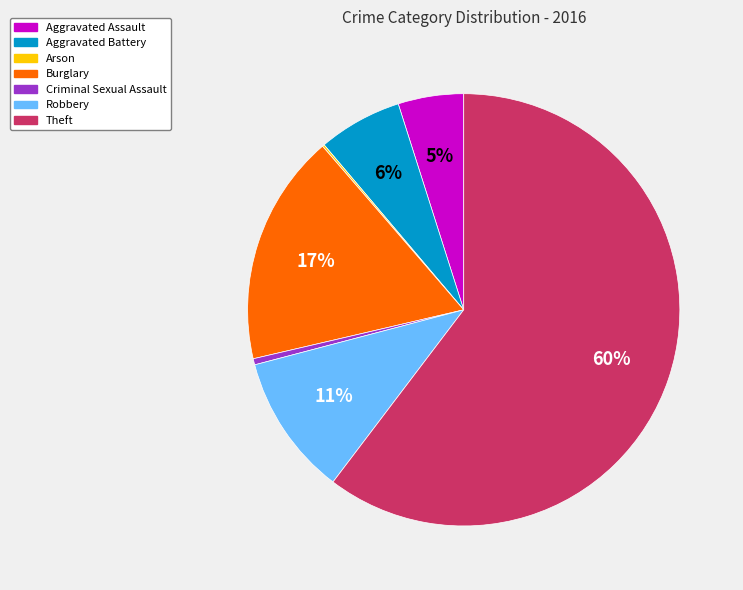

What is the largest slice in the pie chart?

Theft